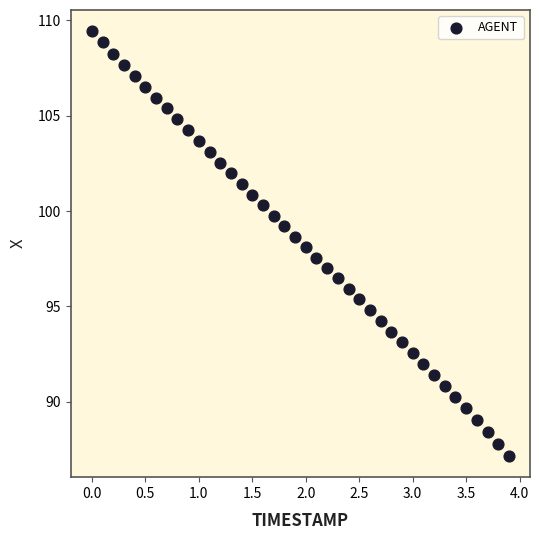

What is the range of Y values (max minus min)?

22.3